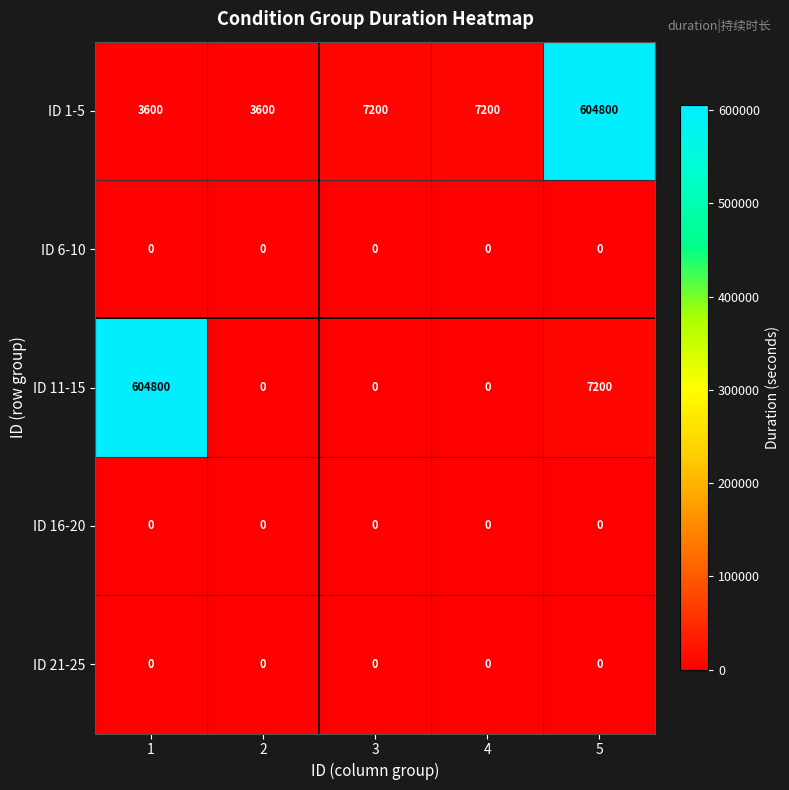

What is the spread (max minus min) of values at 2?

3600